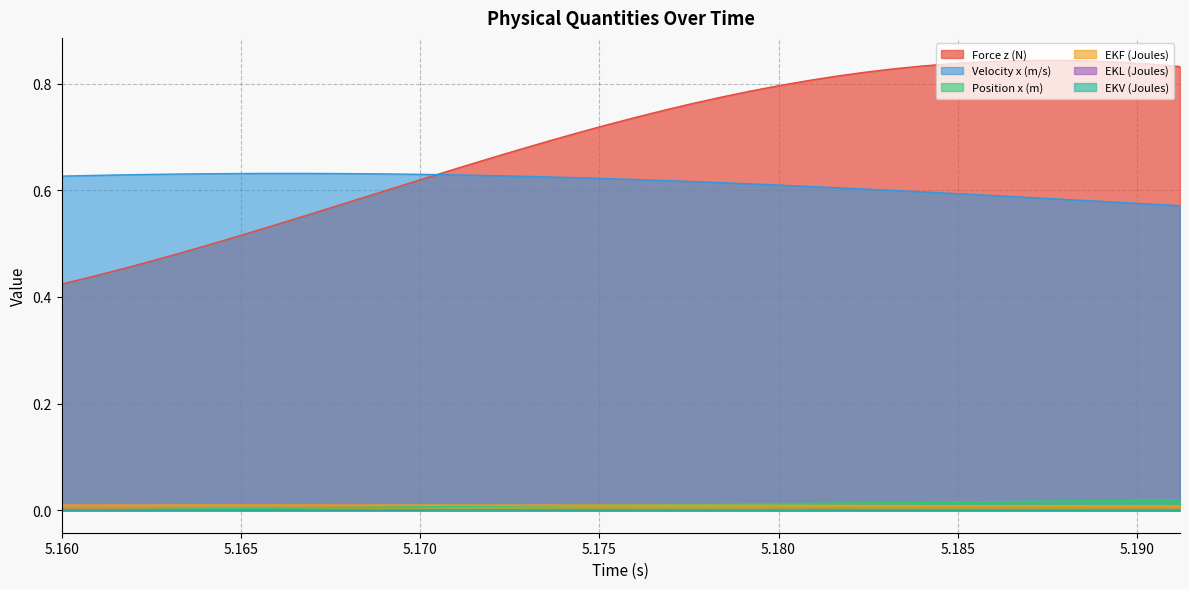

How many interior local valleys does the EKV (Joules) series have?

1